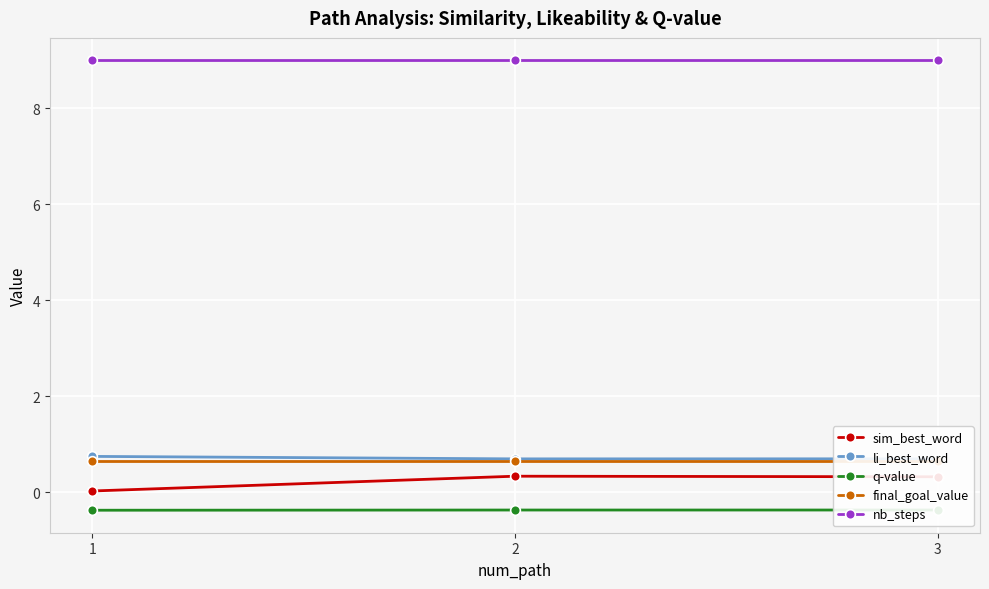

Does the chart display data point markers on the line(s)?

Yes